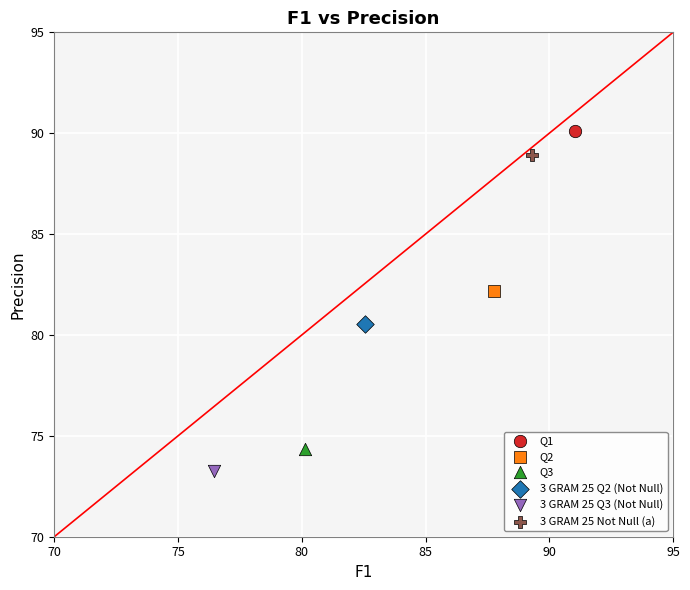

Which series reaches the minimum Y coordinate?

3 GRAM 25 Q3 (Not Null)